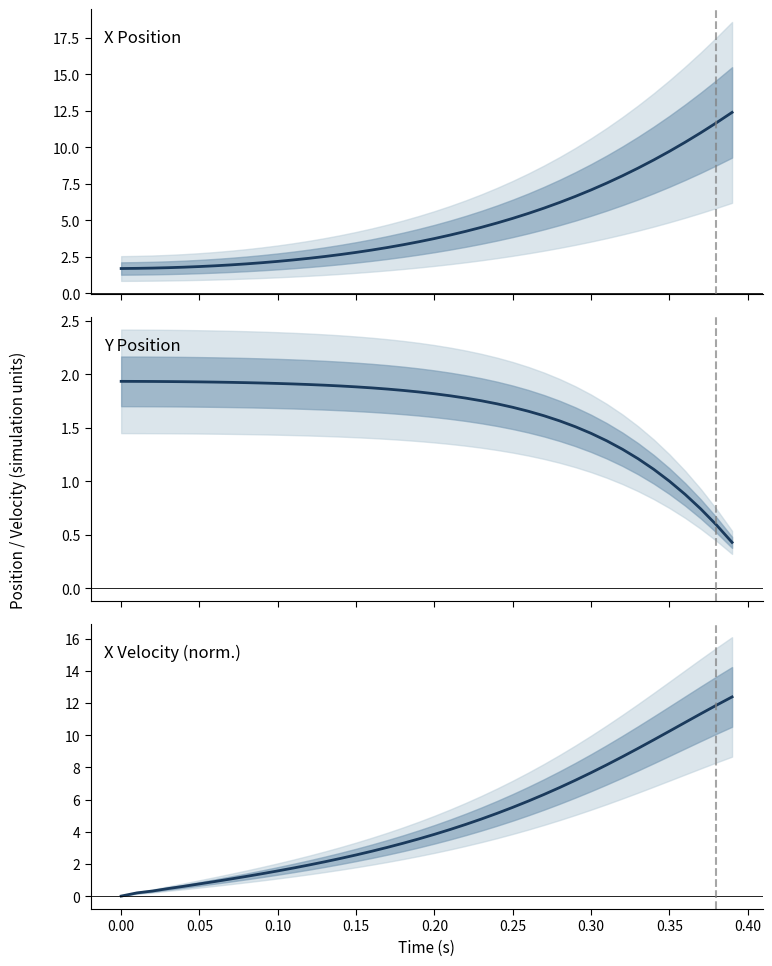

What is the difference between the maximum and second lowest values in the X Position series?

10.7